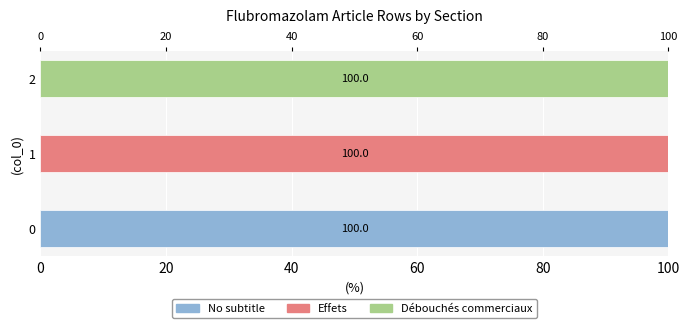

Rank the series at 2 from highest to lowest value.

Débouchés commerciaux, No subtitle, Effets